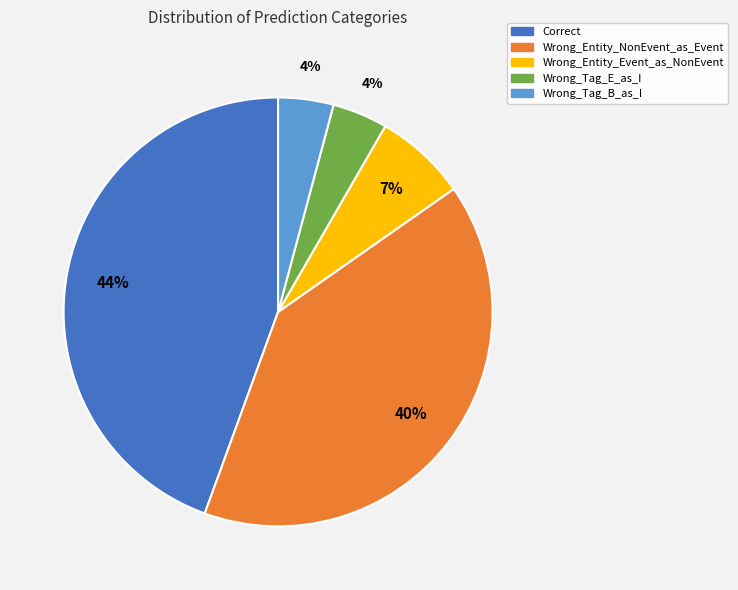

Approximately how many times larger is the value at Wrong_Tag_E_as_I compared to Wrong_Entity_Event_as_NonEvent?

0.6